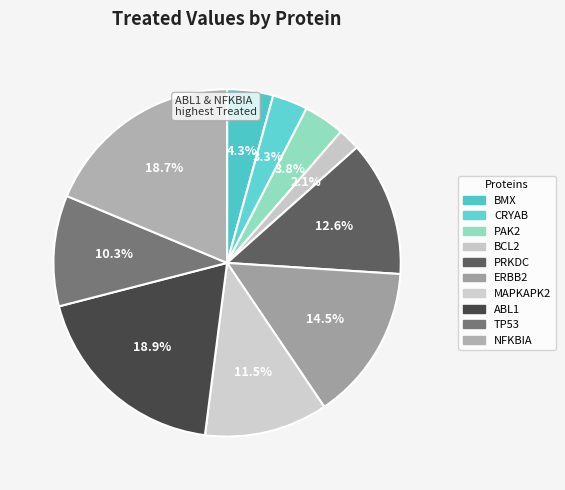

Count the number of slices in the pie.

10